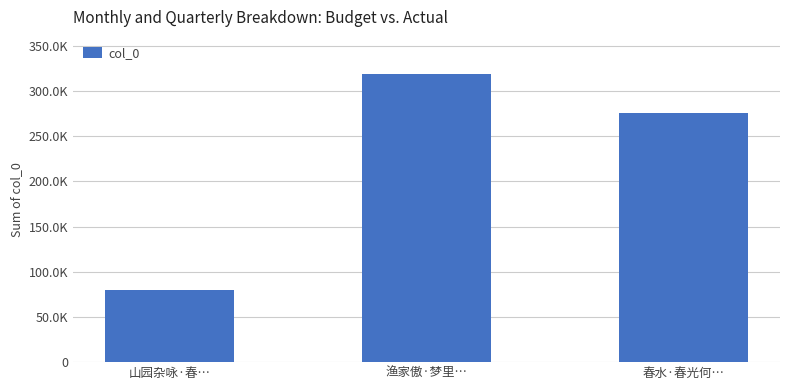

What is the label of the 2nd bar from the right?

渔家傲·梦里…